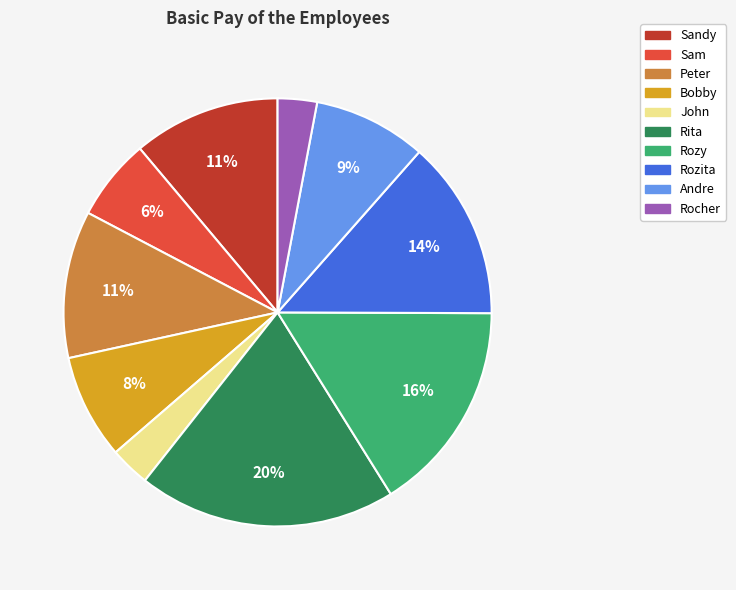

To the nearest percent, what percentage of the pie is Rocher?

3%